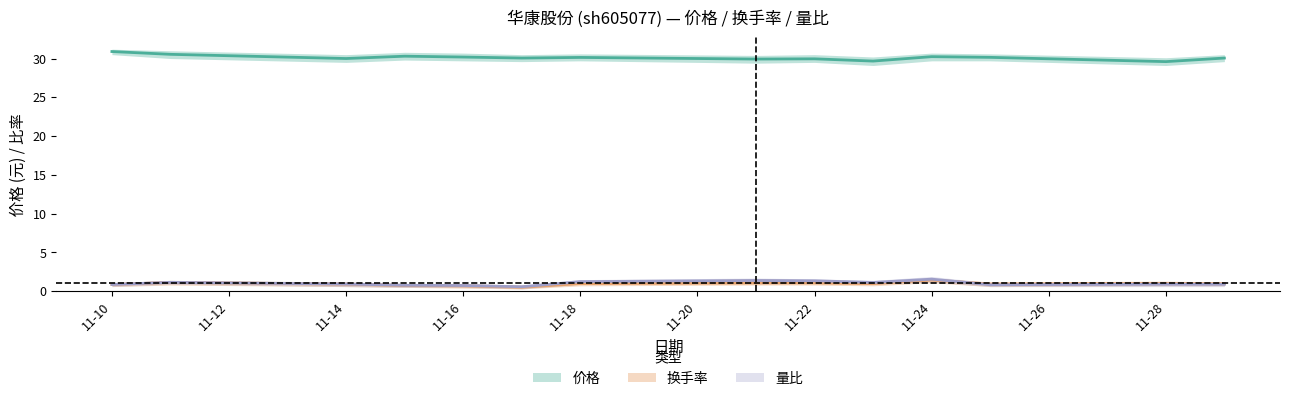

Between 11-14 and 11-24, which is larger?

11-24